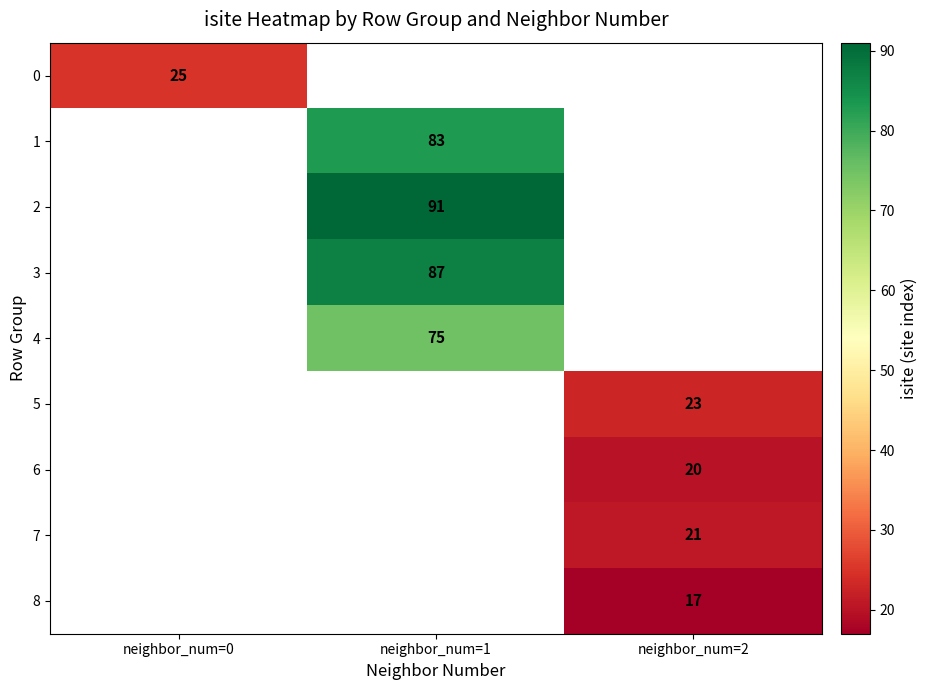

Is the value of 4 at neighbor_num=1 greater than the value of 8 at neighbor_num=2?

Yes